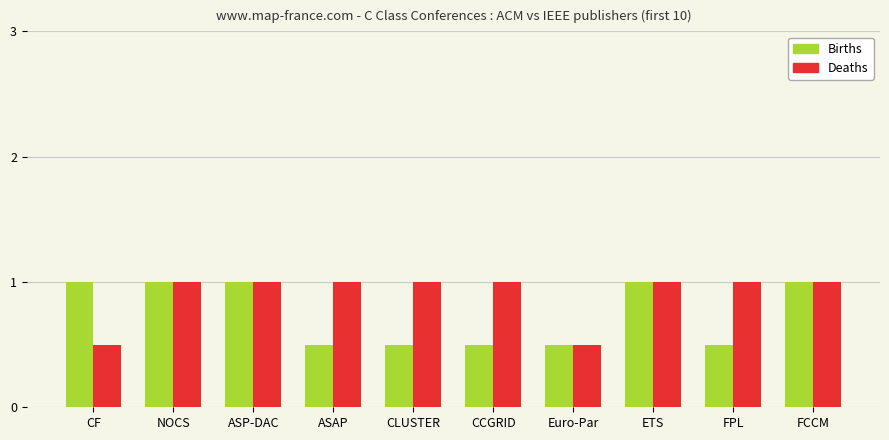

What is the sum of all Deaths values?

9.0